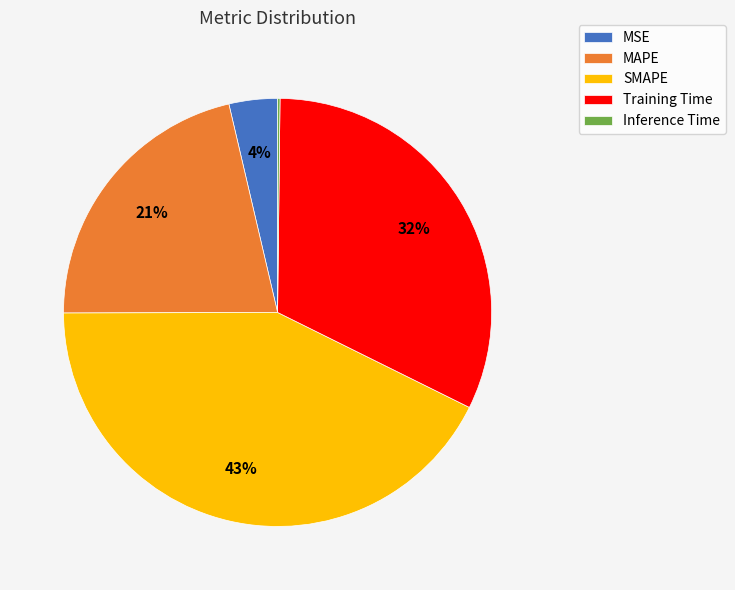

Does any single category account for the majority?

No